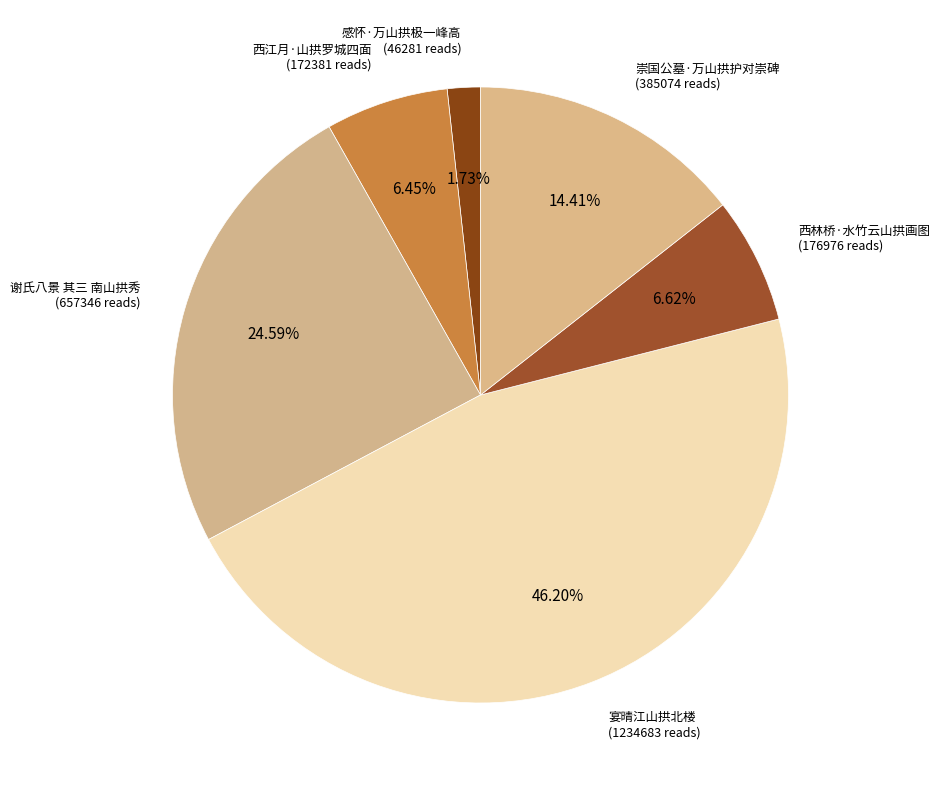

To the nearest percent, what is the difference between the largest and smallest slice percentages?

44%